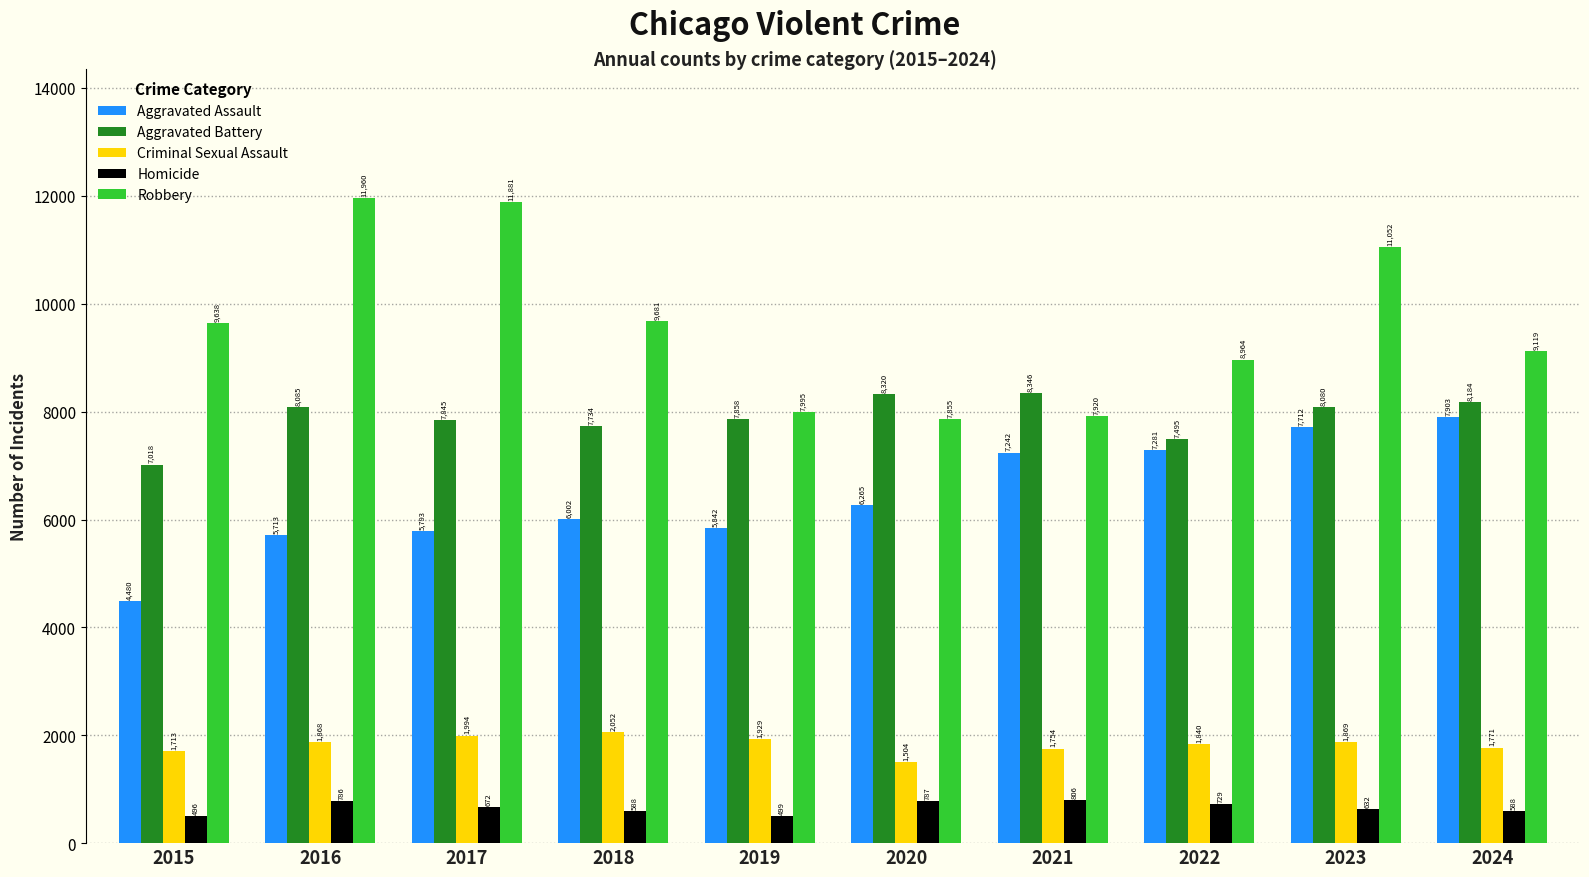

Rank the series at 2020 from lowest to highest value.

Homicide, Criminal Sexual Assault, Aggravated Assault, Robbery, Aggravated Battery